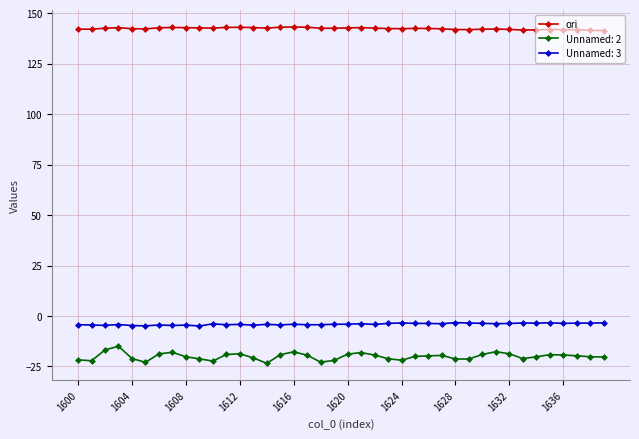

Count the number of categories in the chart.

40